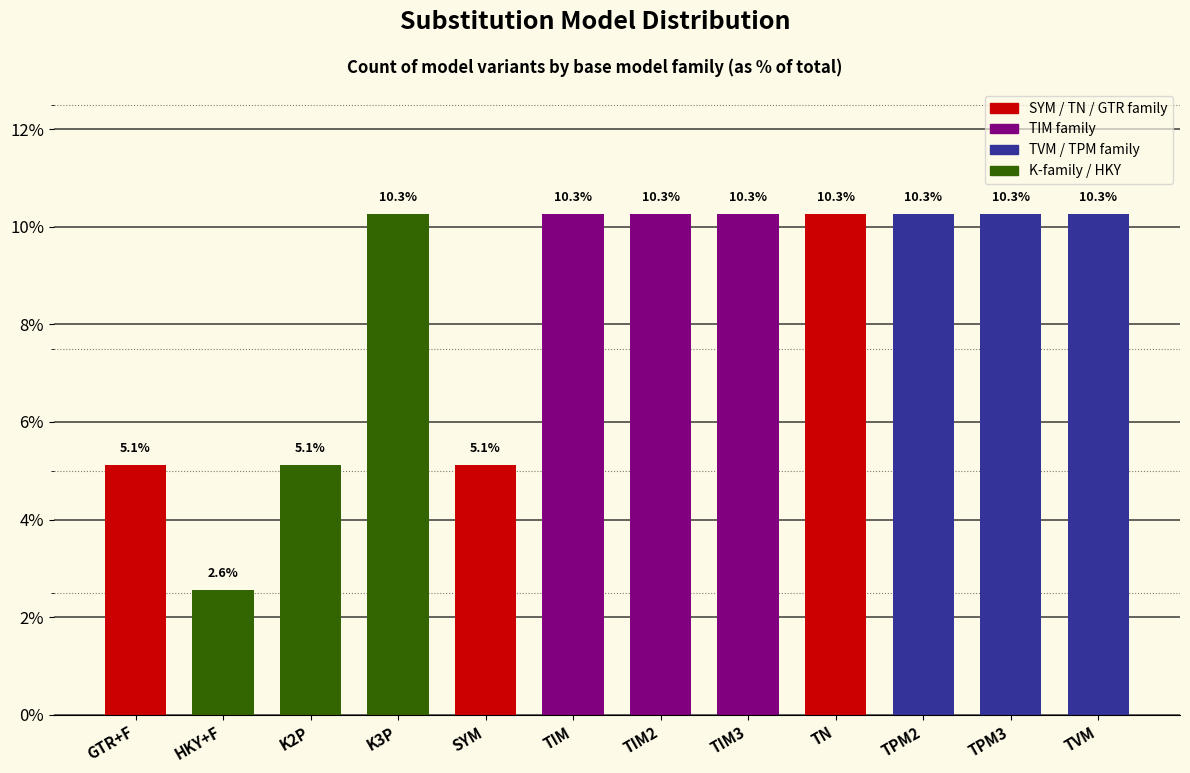

Reading left to right, what are all the values shown in this chart?

5.1	2.6	5.1	10.3	5.1	10.3	10.3	10.3	10.3	10.3	10.3	10.3